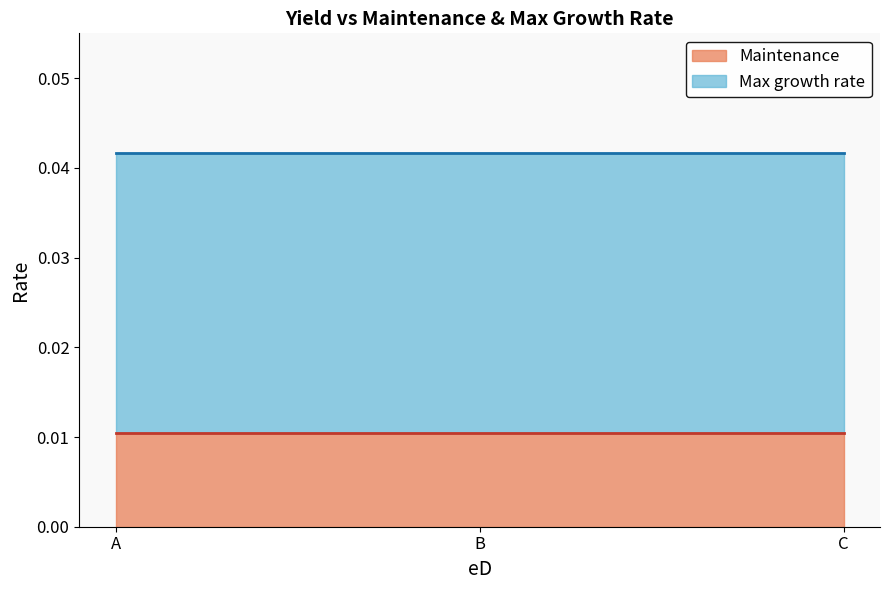

Is the value of Max growth rate at A greater than the value of Maintenance at C?

Yes